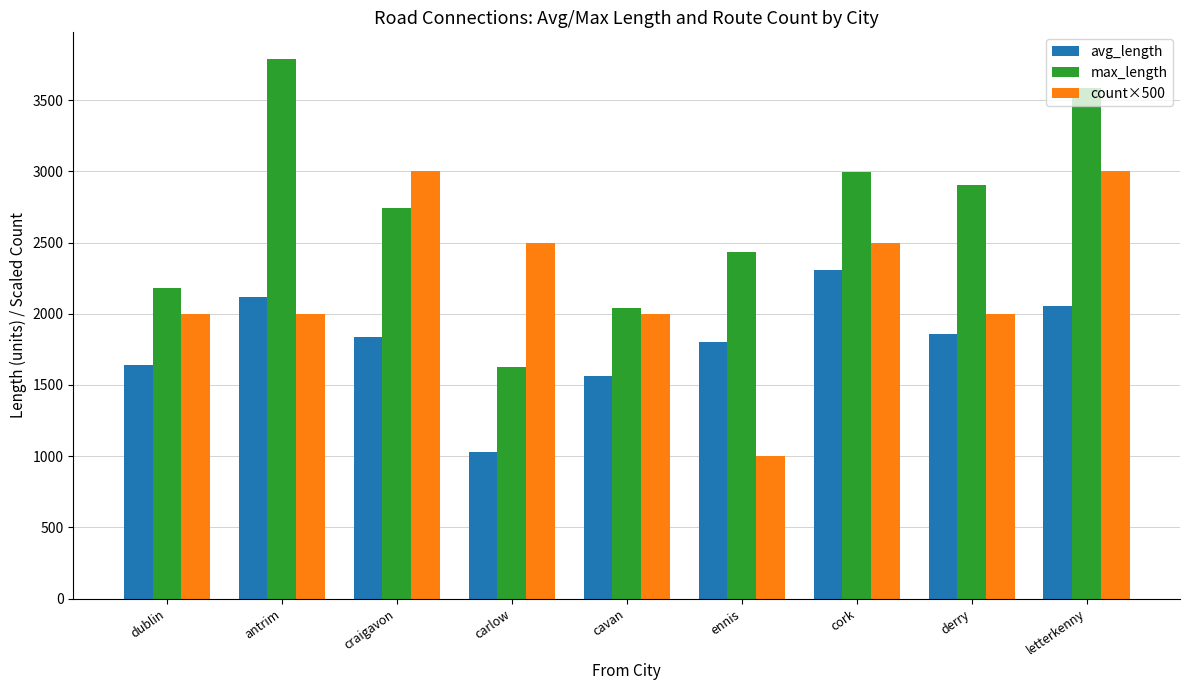

True or false: max_length has a value of 935.0 at cavan.

False